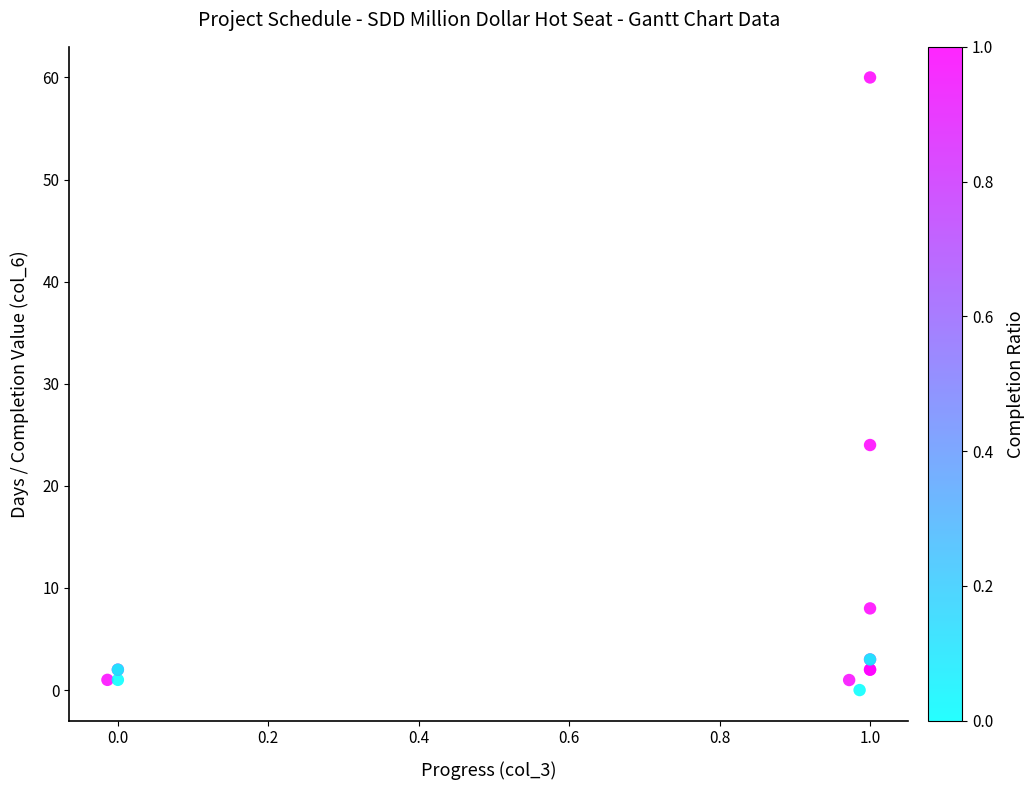

What Y value in the scatter plot is closest to 30?

24.0